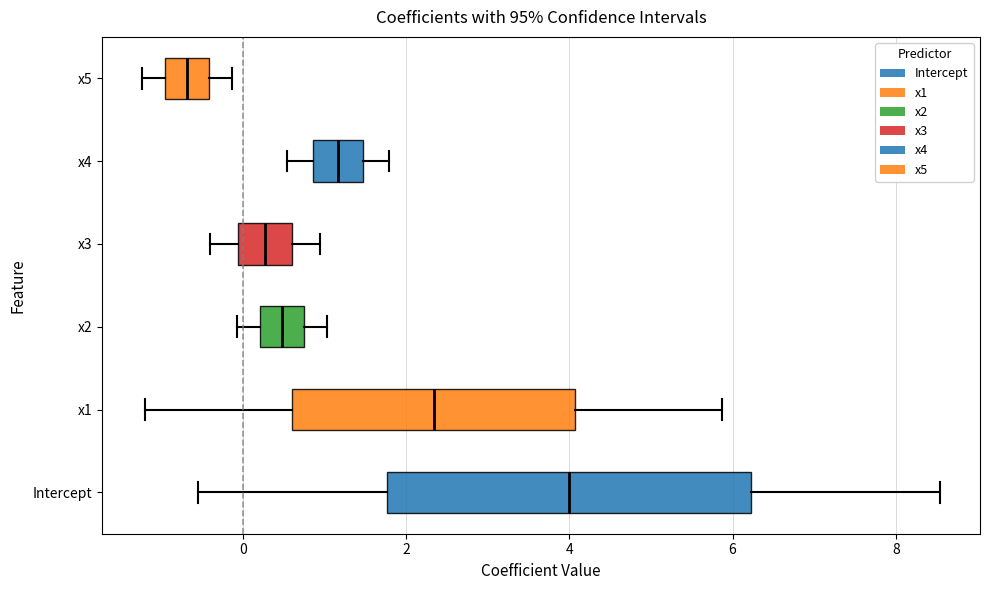

Where does the median line of the box for x1 sit on the x-axis? The values are not printed on the chart, so give them approximately, as read against the axis.

2.4